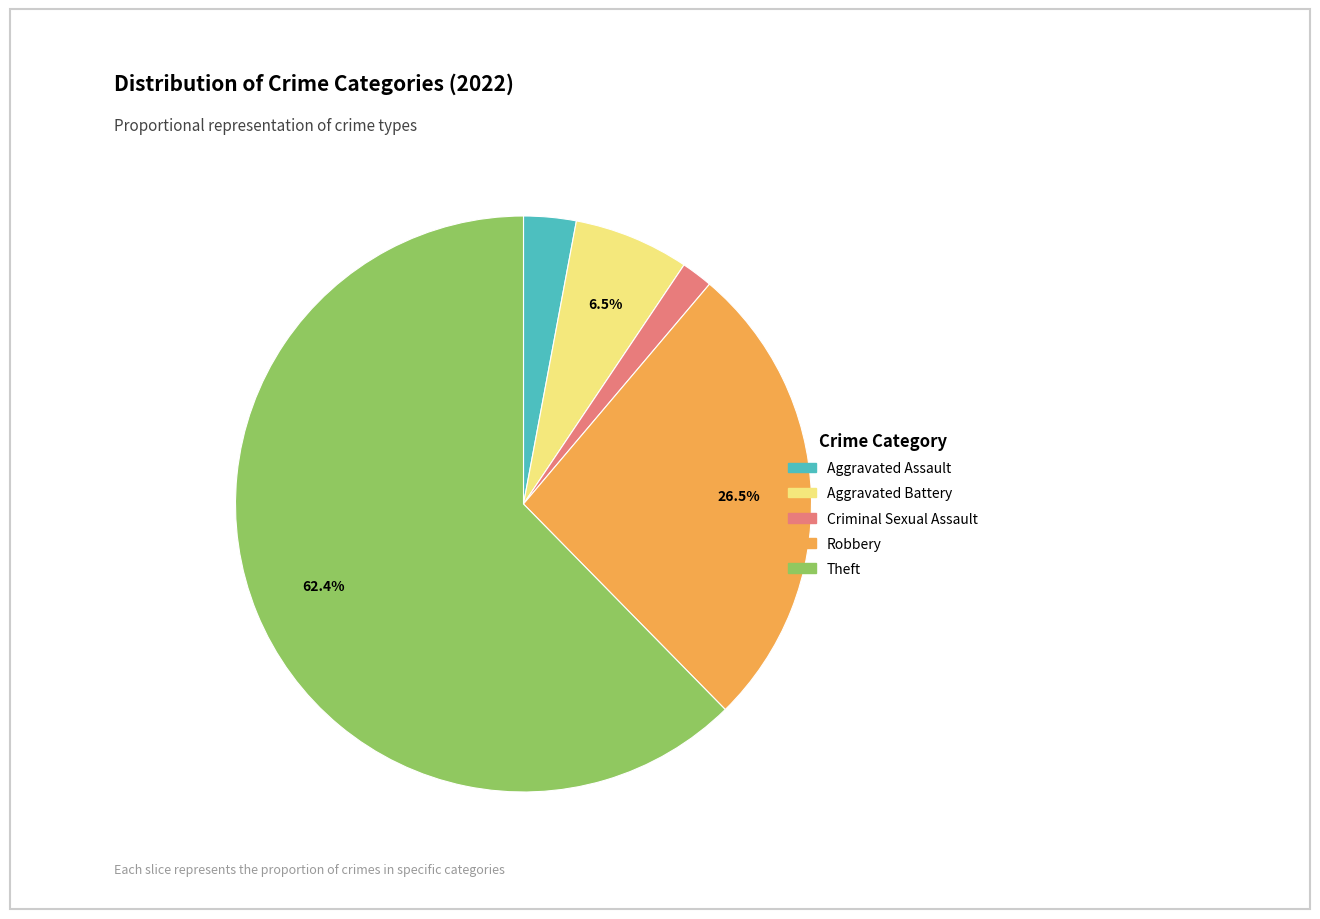

Is there a majority slice in this chart?

Yes